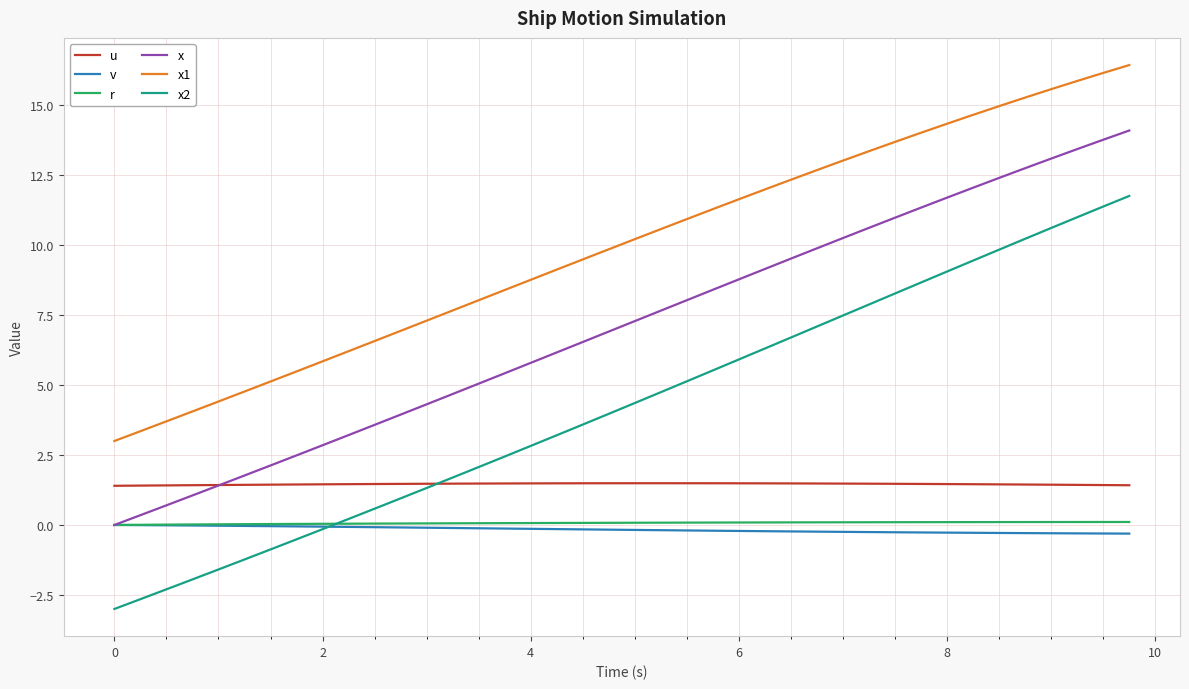

True or false: x1 has more than 2 interior local peaks.

False